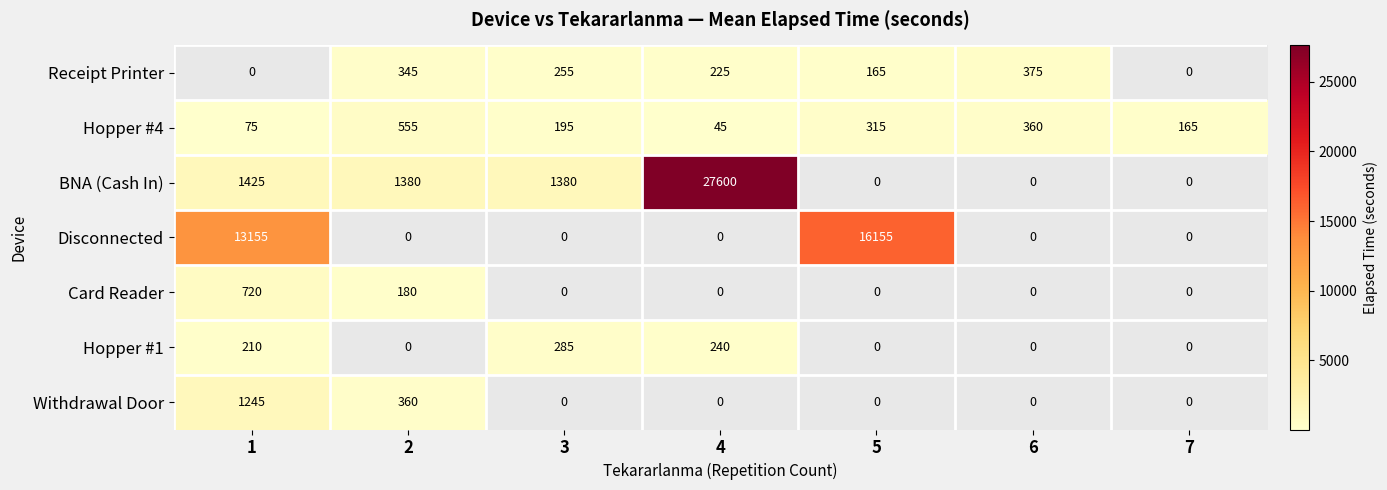

True or false: BNA (Cash In) has a value of 1380 at 2.

True